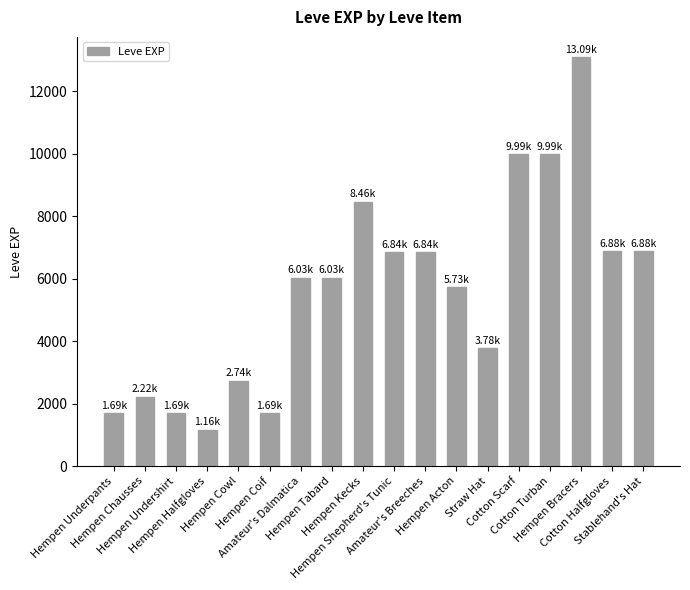

How many data points does each series have?

18